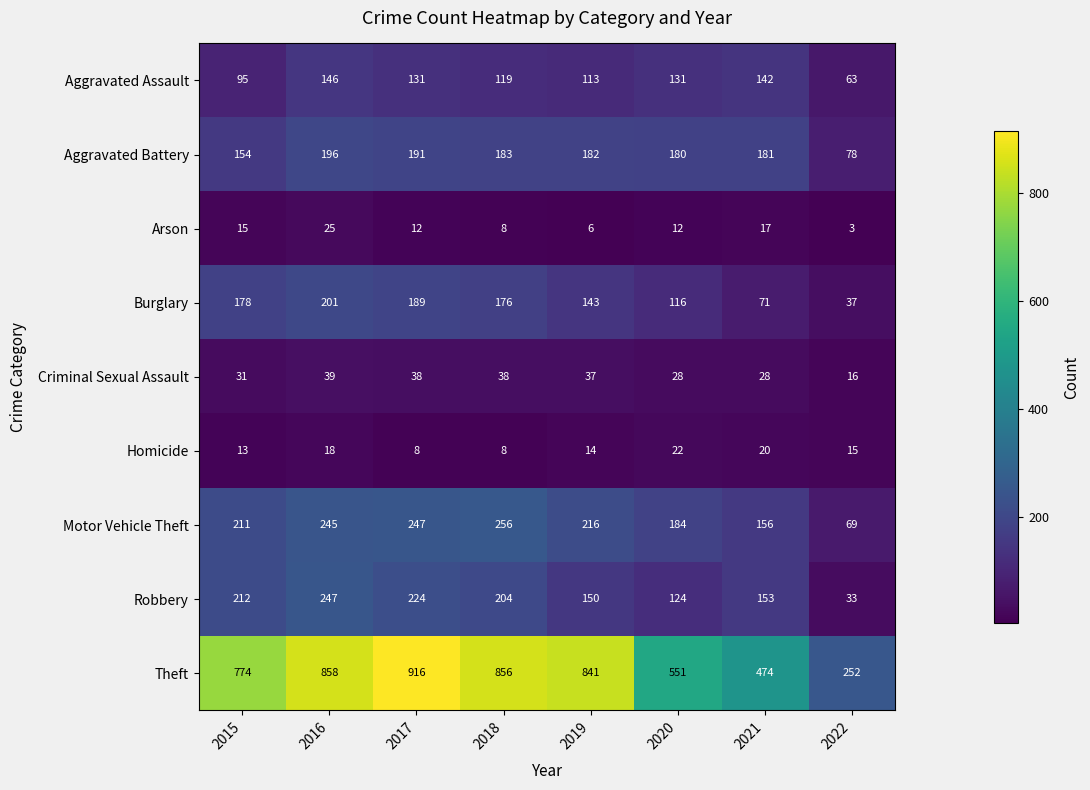

At which category is the sum across all series the highest?

2016